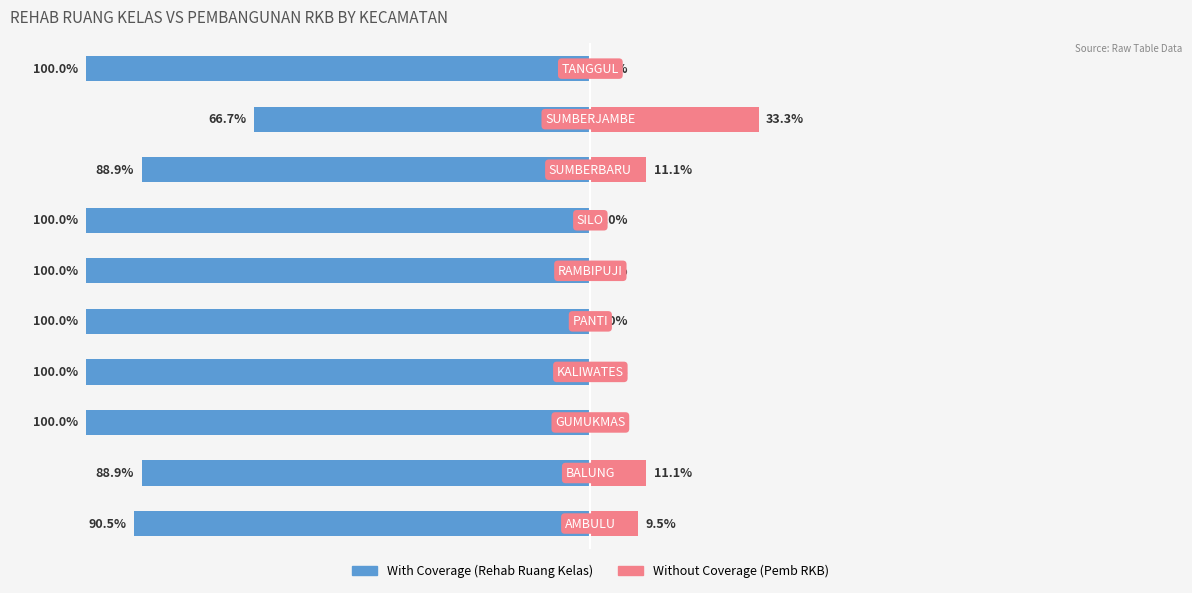

What is the value of the Without Coverage (Pemb RKB) bar at the 1st from the left?

9.5